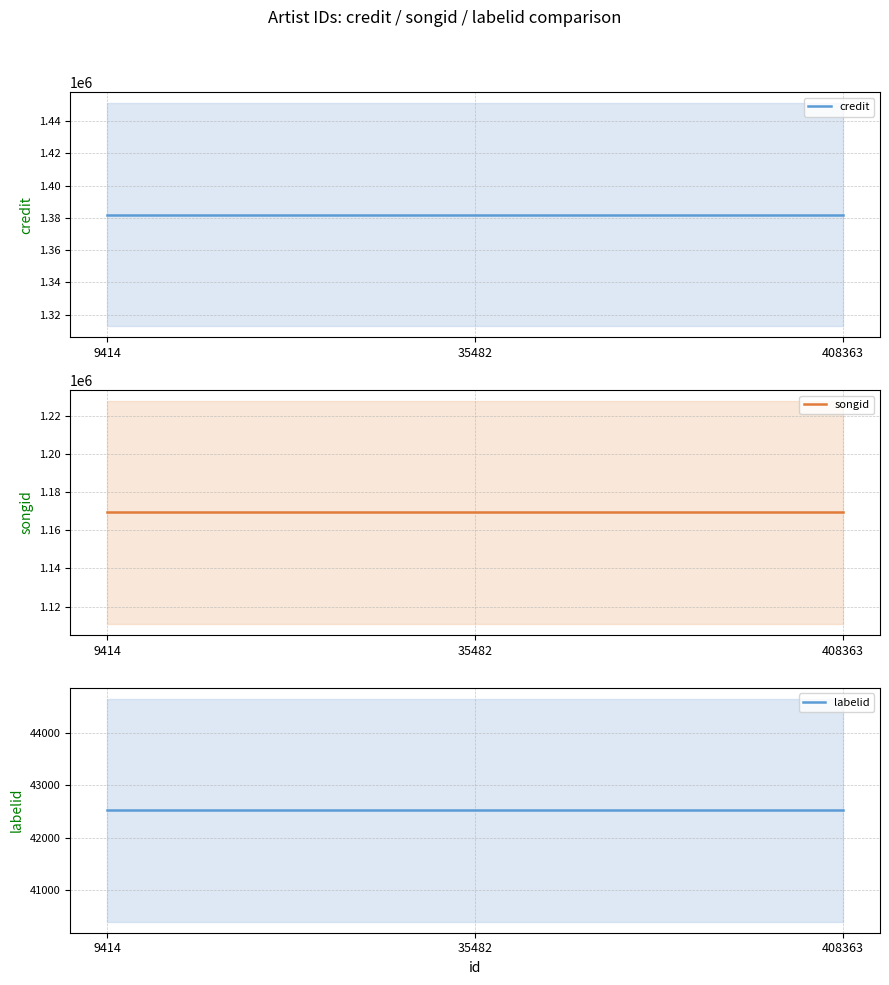

Which series has the largest total across all categories?

credit